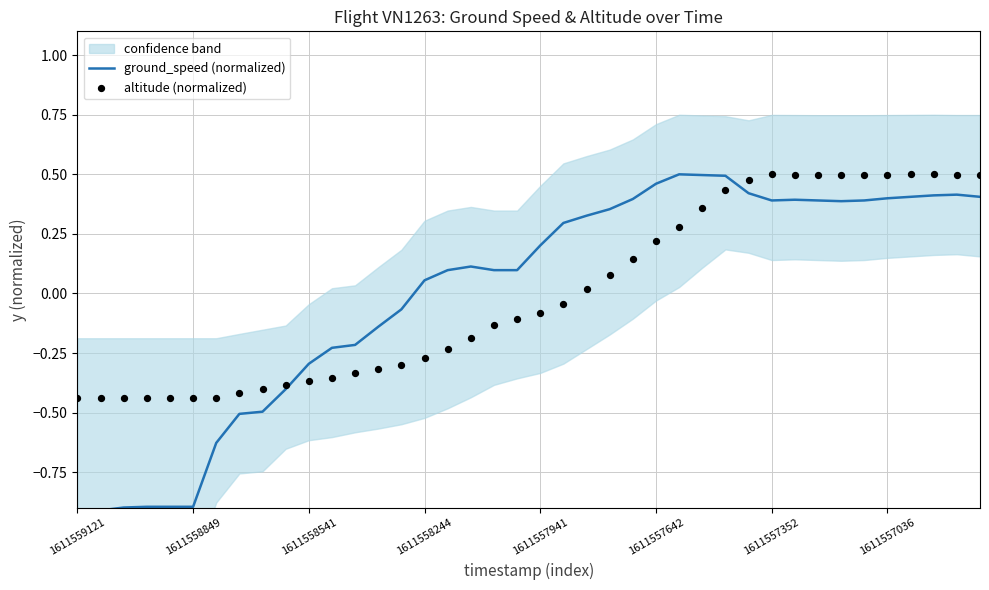

Which series has the largest total across all categories?

altitude (normalized)